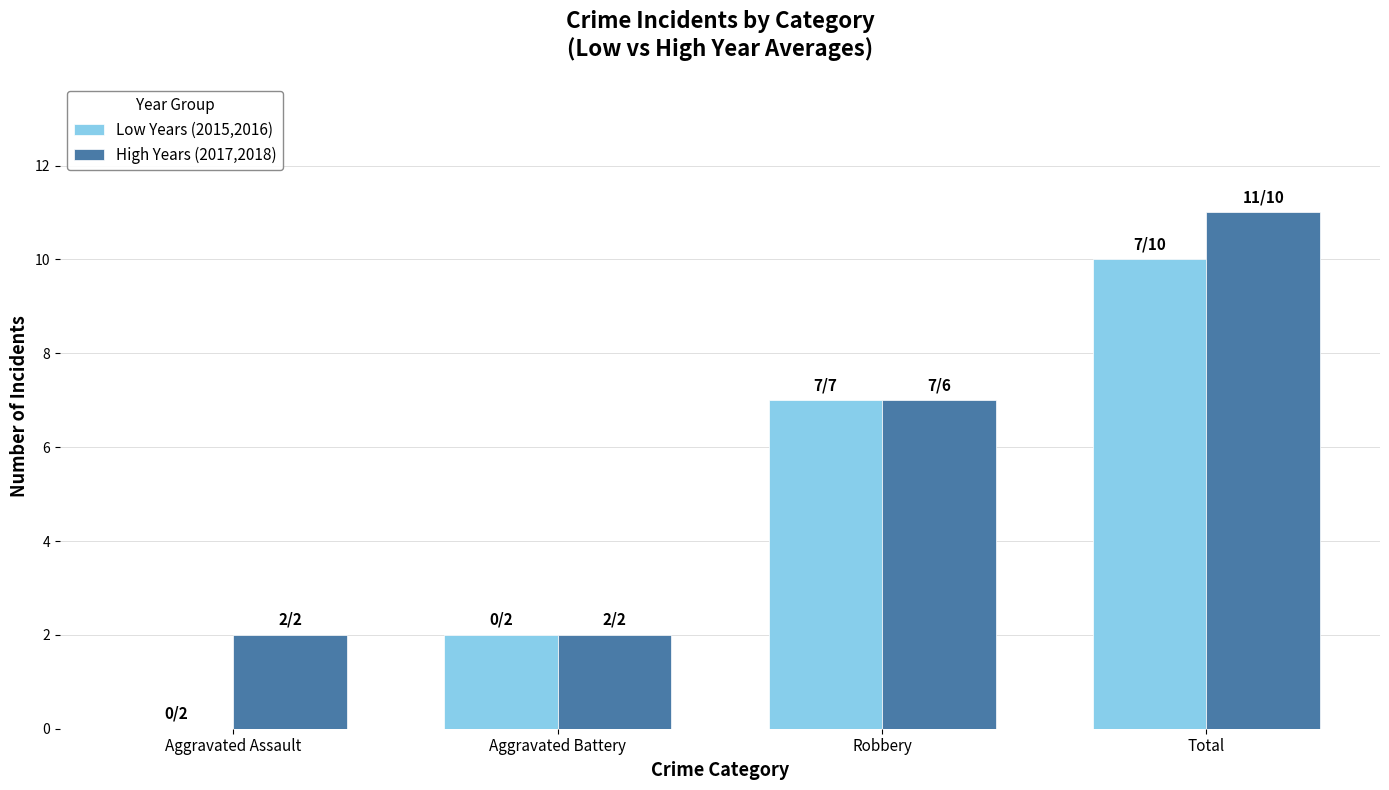

True or false: Low Years (2015,2016) has a value of -6 at Aggravated Assault.

False